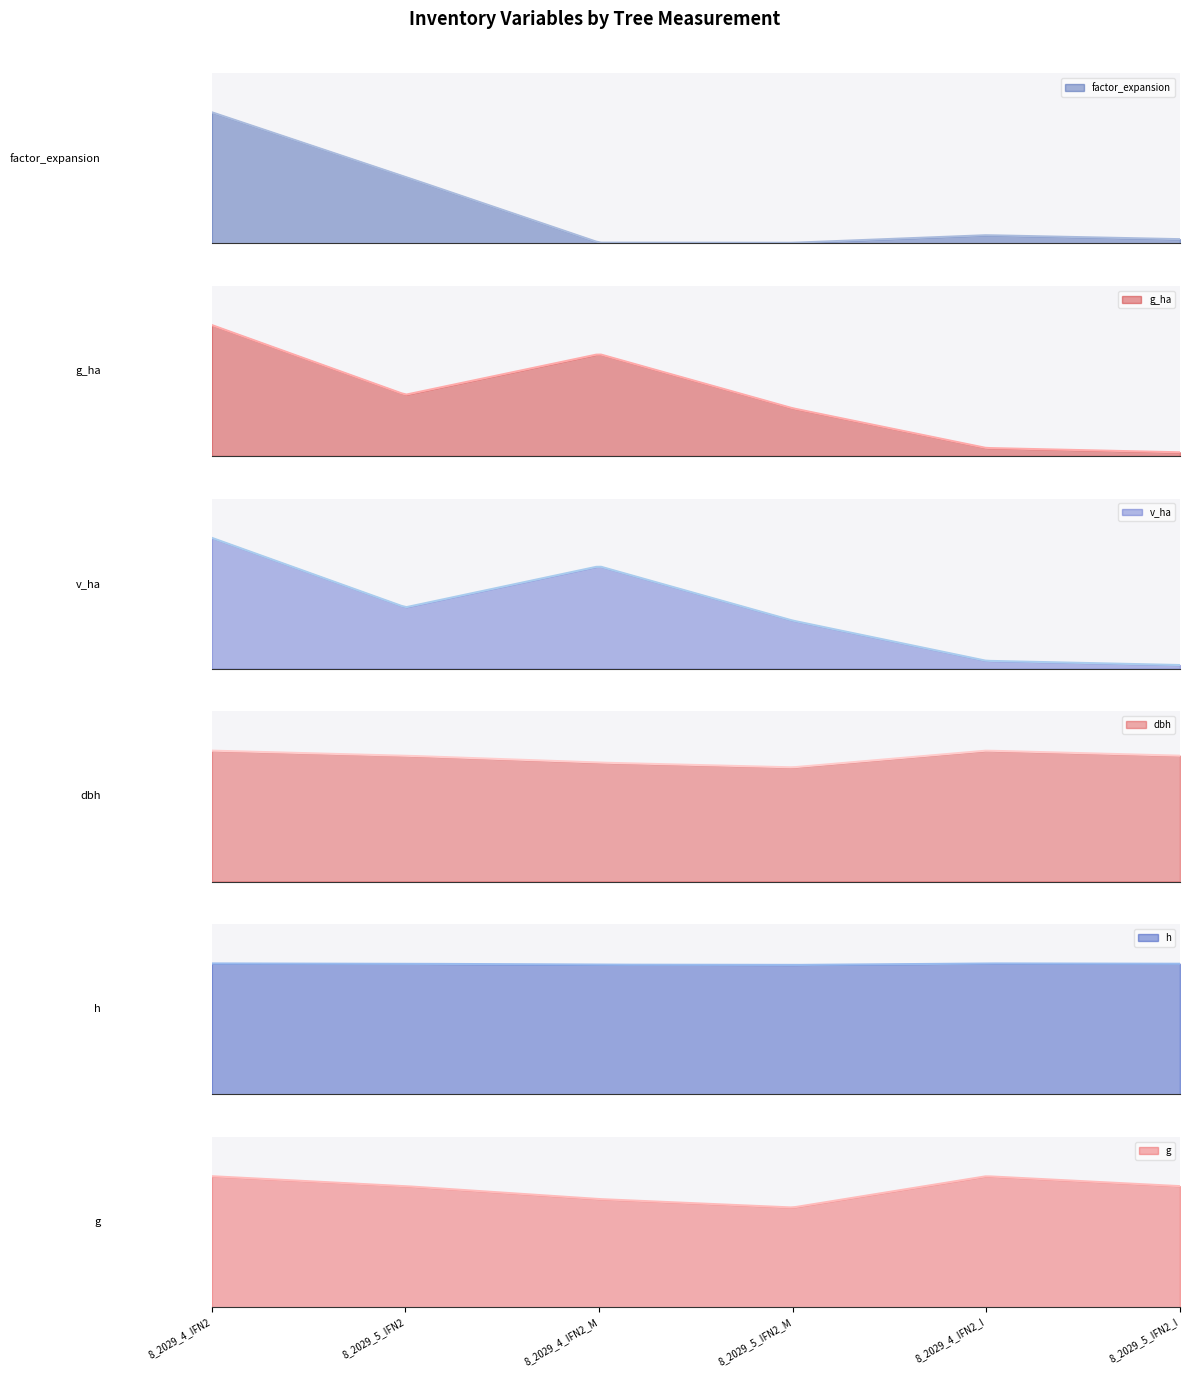

Is the value of g_ha at 8_2029_4_IFN2_M greater than the value of g at 8_2029_5_IFN2_I?

No